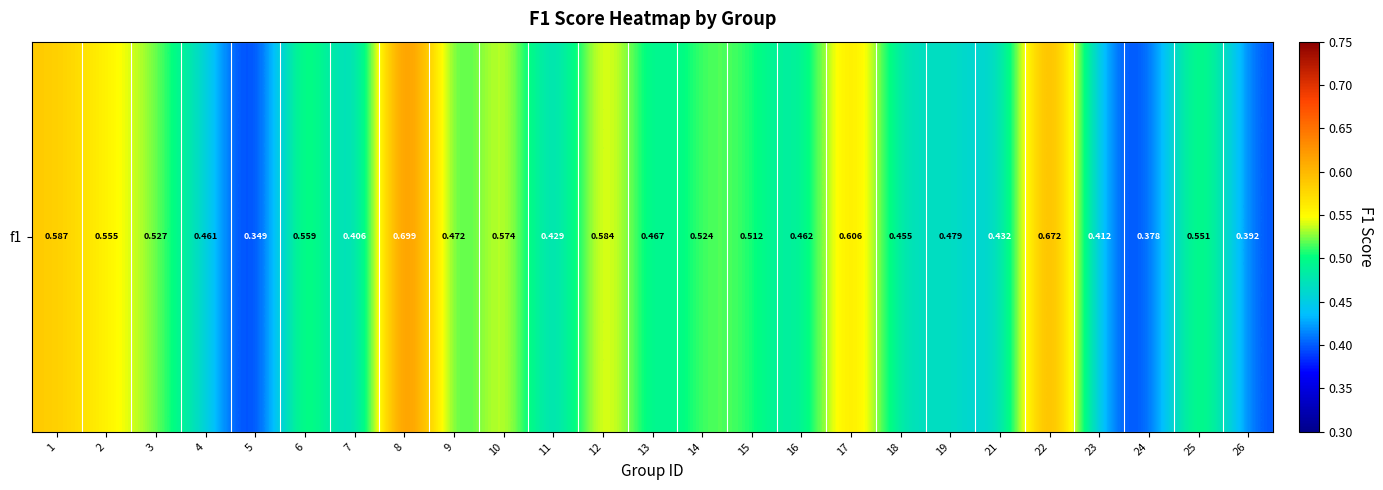

How many categories are shown in the chart?

25